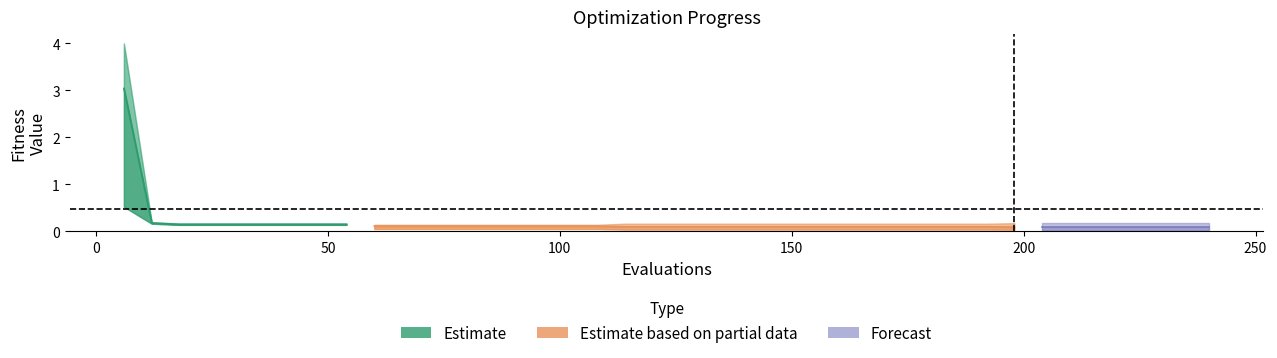

Is this an area chart (filled region under the line)?

No